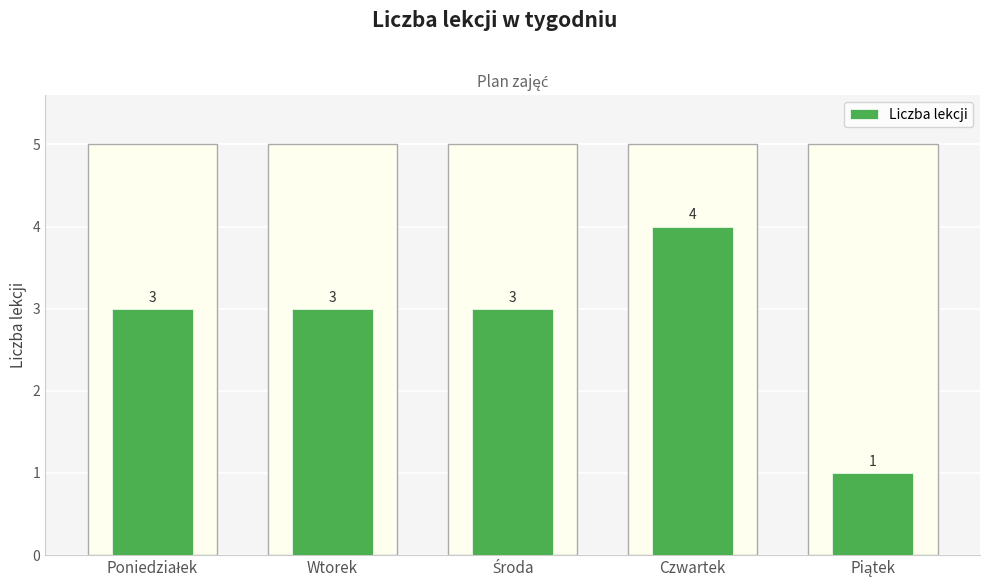

Reading left to right, what are all the values shown in this chart?

3	3	3	4	1